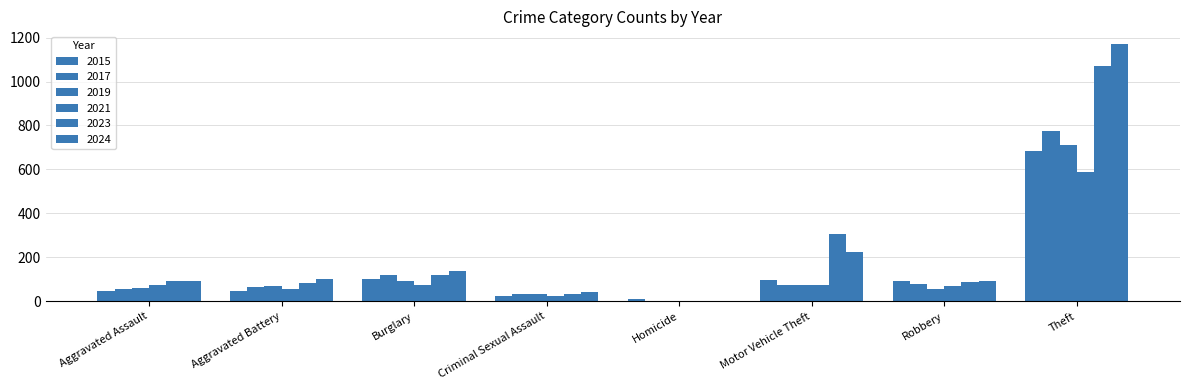

Which label corresponds to the smallest value in the chart?

Homicide